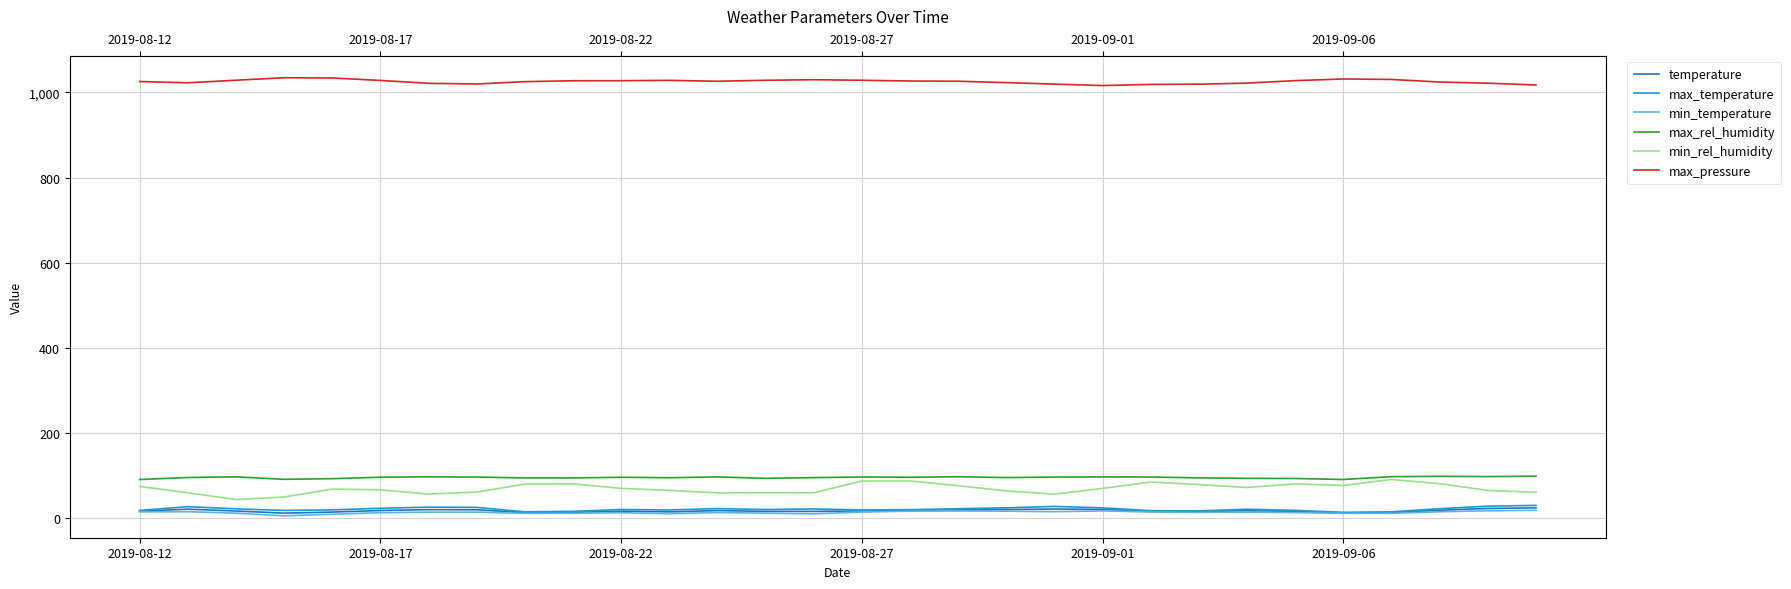

The value of min_temperature at 18 is 15.3. True or false?

True